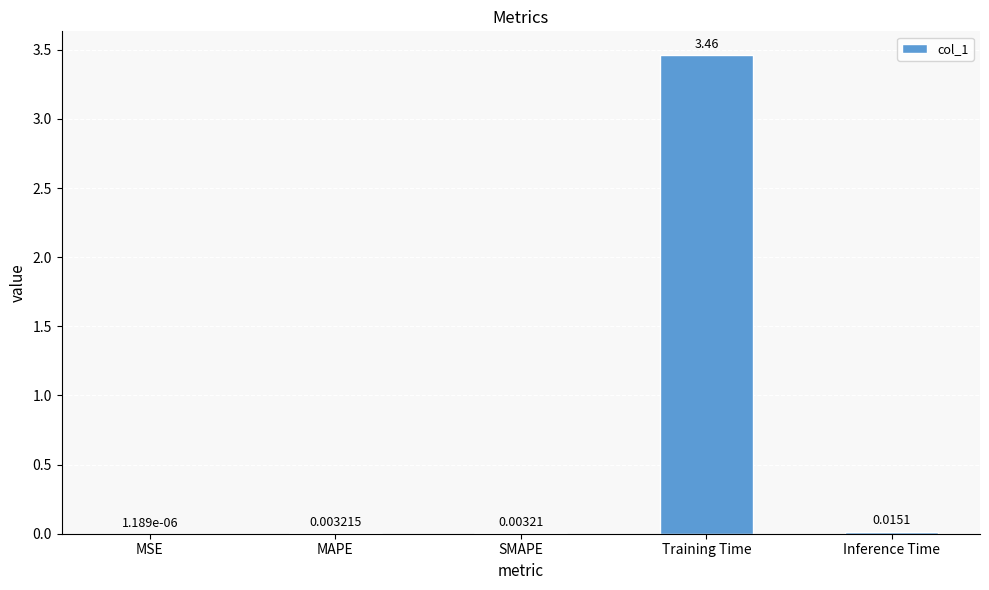

What is the change in value from MAPE to Training Time?

+3.5